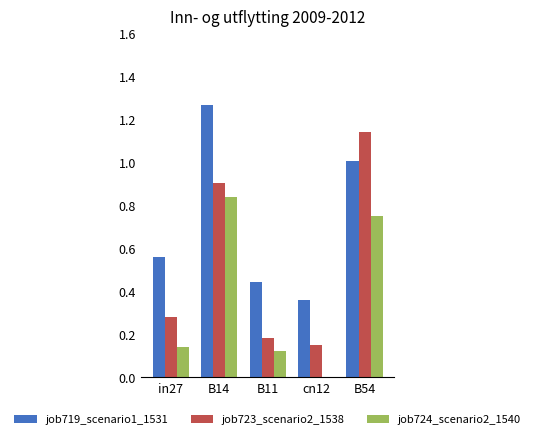

Is it true that job719_scenario1_1531 equals 0.6 at B54?

False